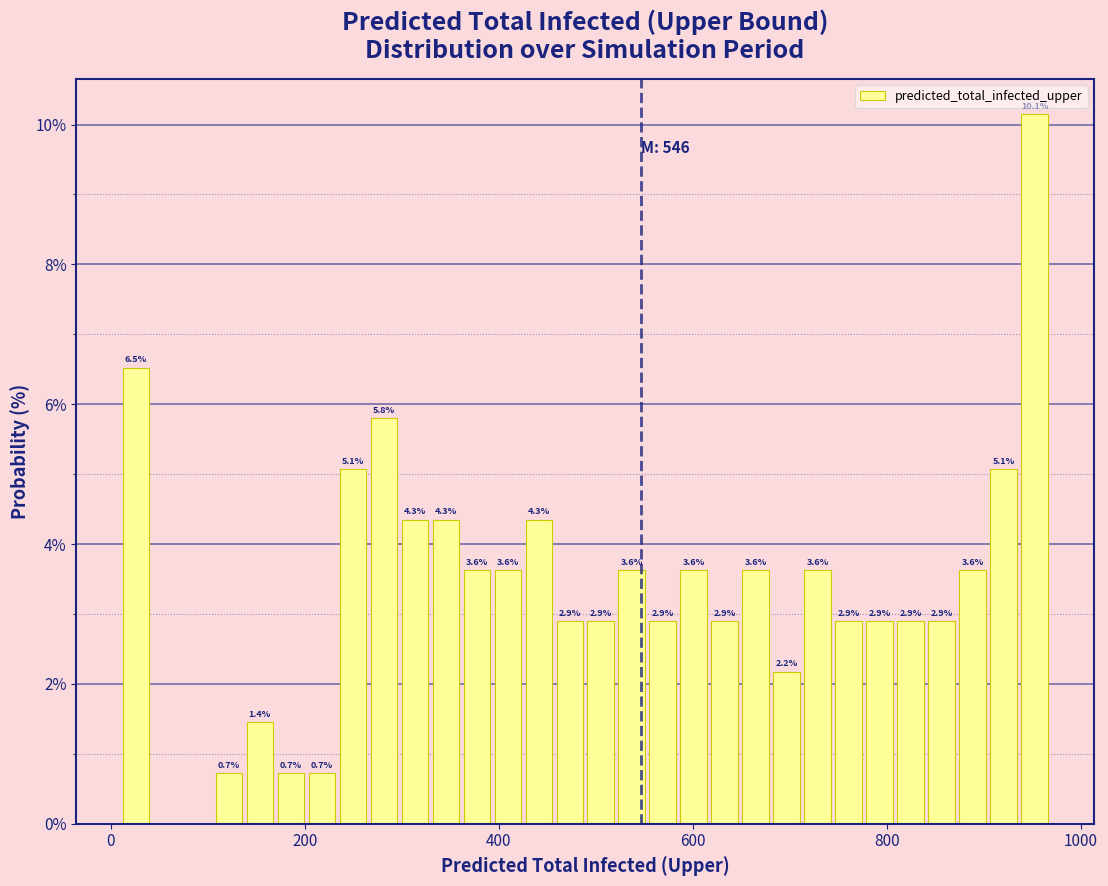

Read against the x-axis, roughly where is the centre of the tallest bar?

960